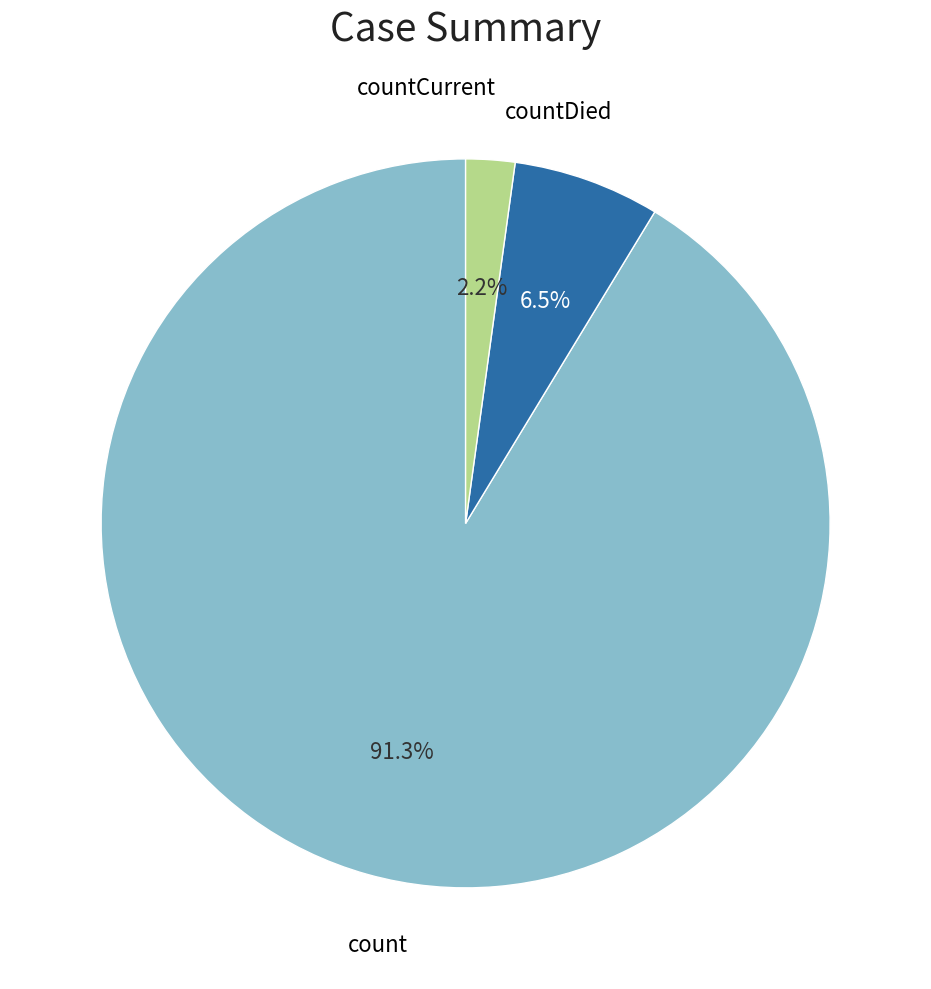

To the nearest percent, what is the difference between the largest and smallest slice percentages?

89%